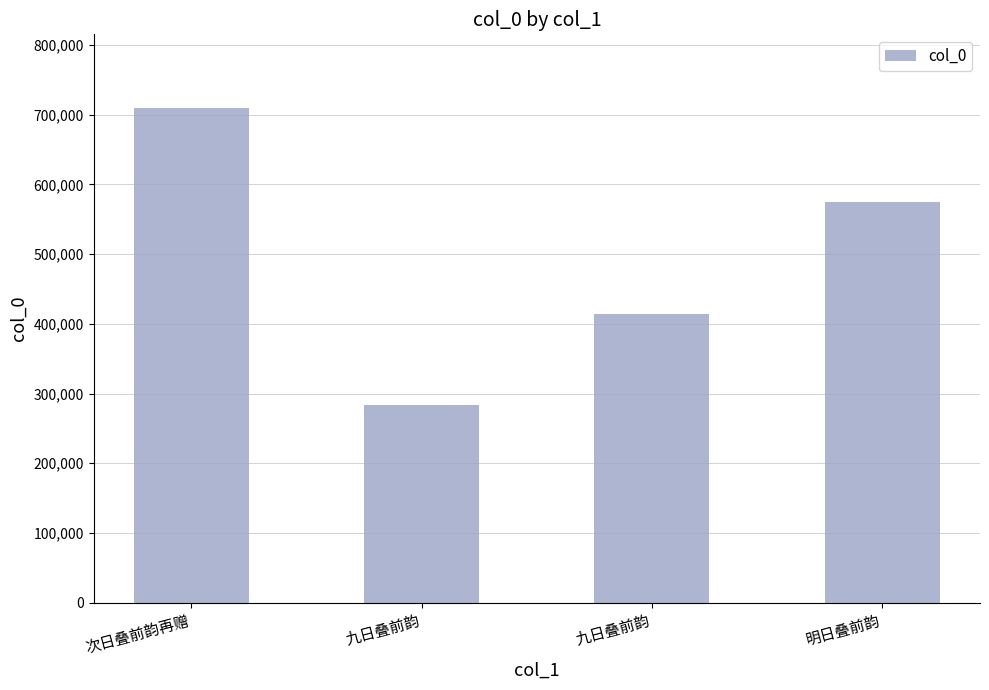

Are the bars horizontal?

No